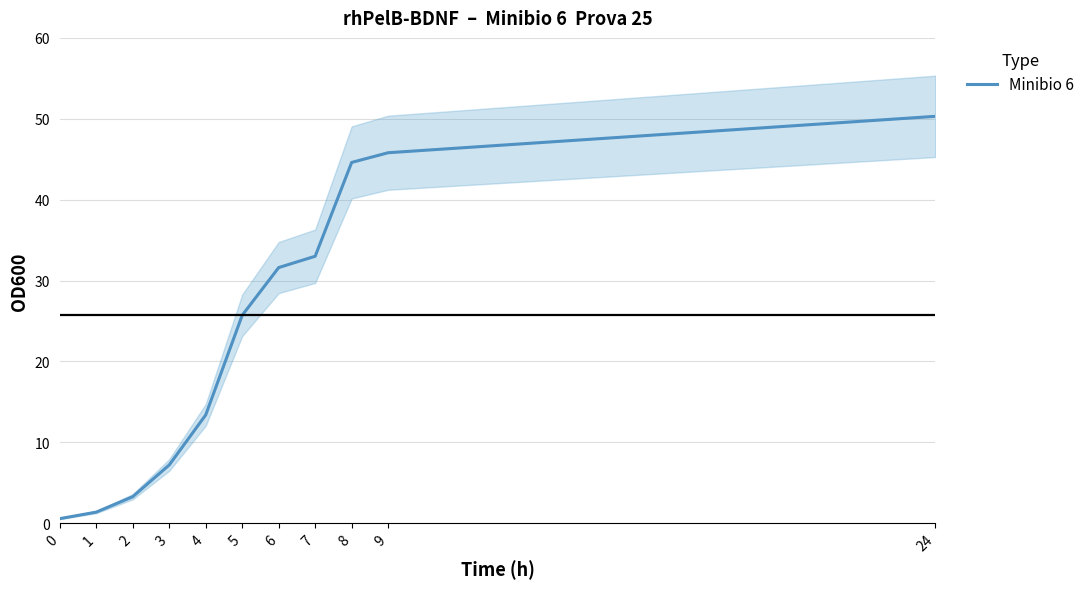

Approximately how many times larger is the value at 9 compared to 1?

33.7